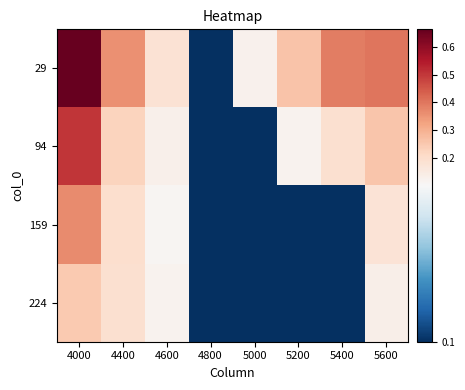

Between 4000 and 5400, which is larger?

4000